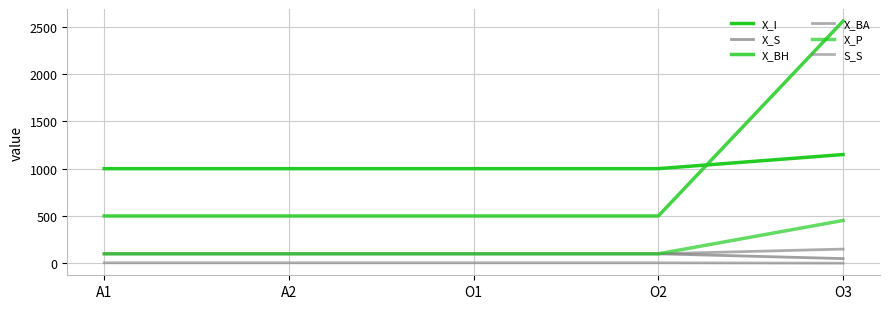

Is it true that X_BH equals 500.0 at O2?

True